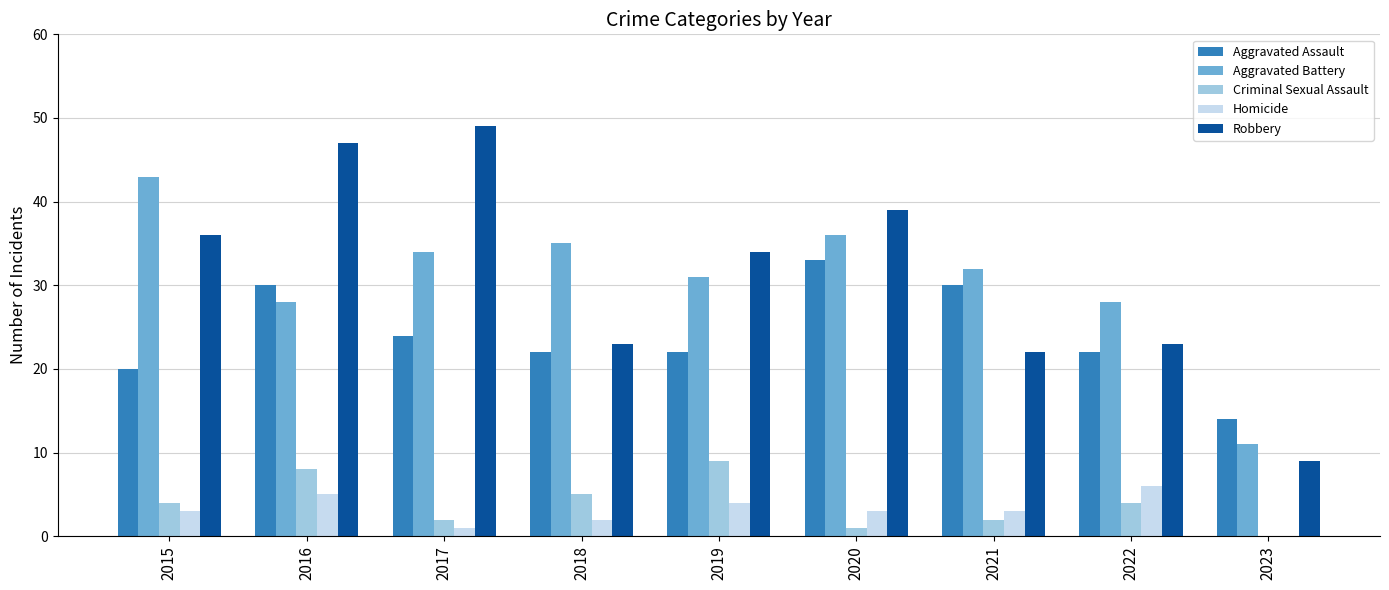

What is the average value of the Aggravated Battery series?

31